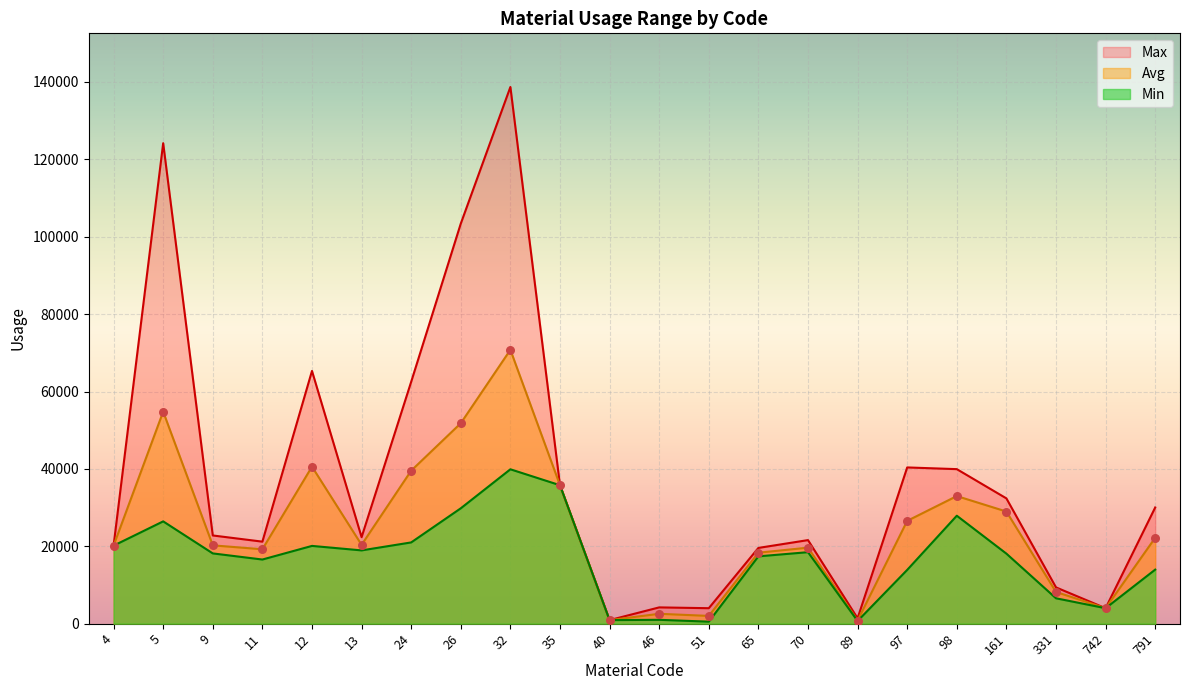

Which series has the largest total across all categories?

Max